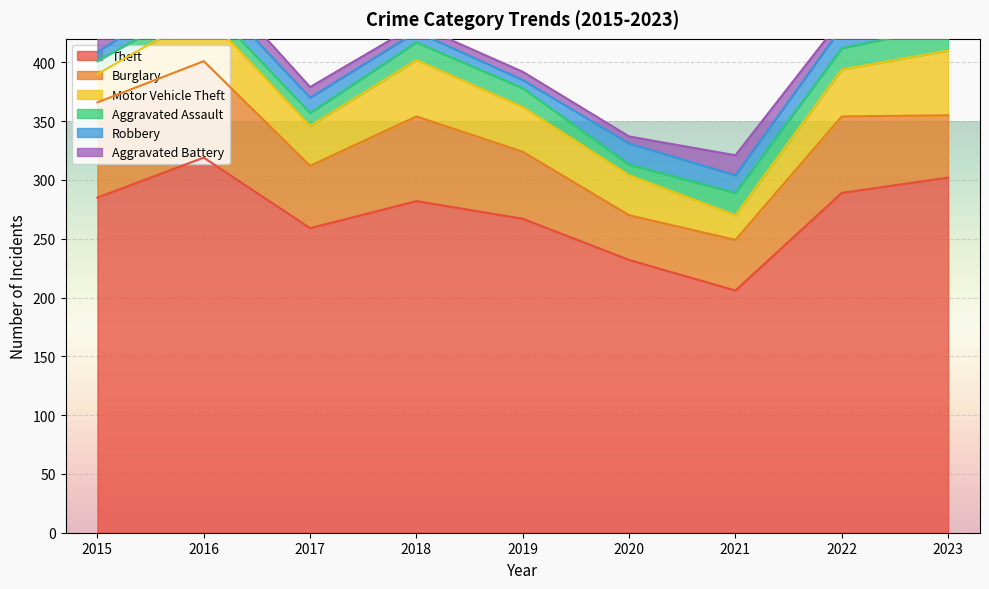

Which series has the widest spread of values?

Theft